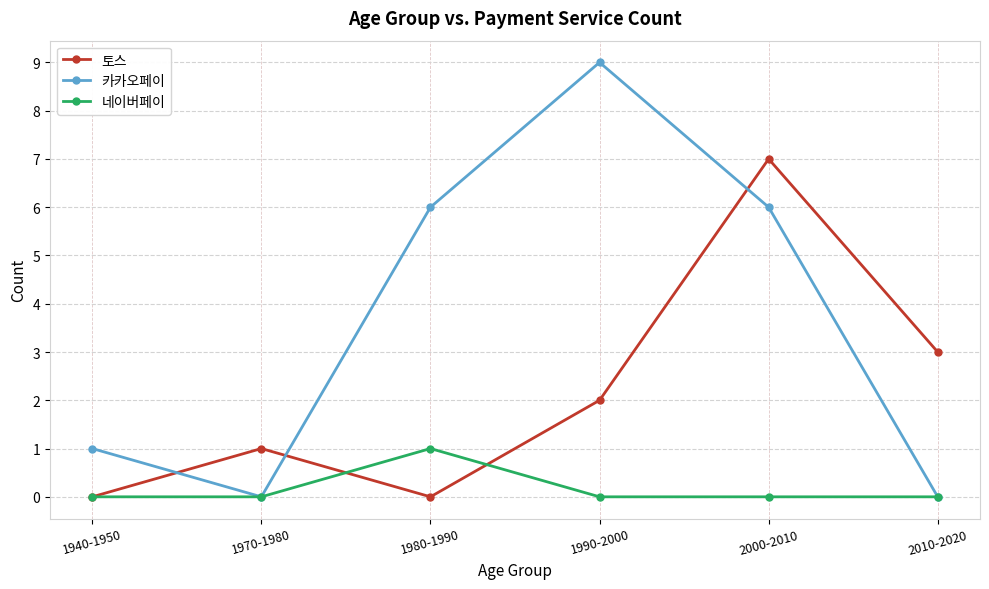

What is the greatest value displayed?

9